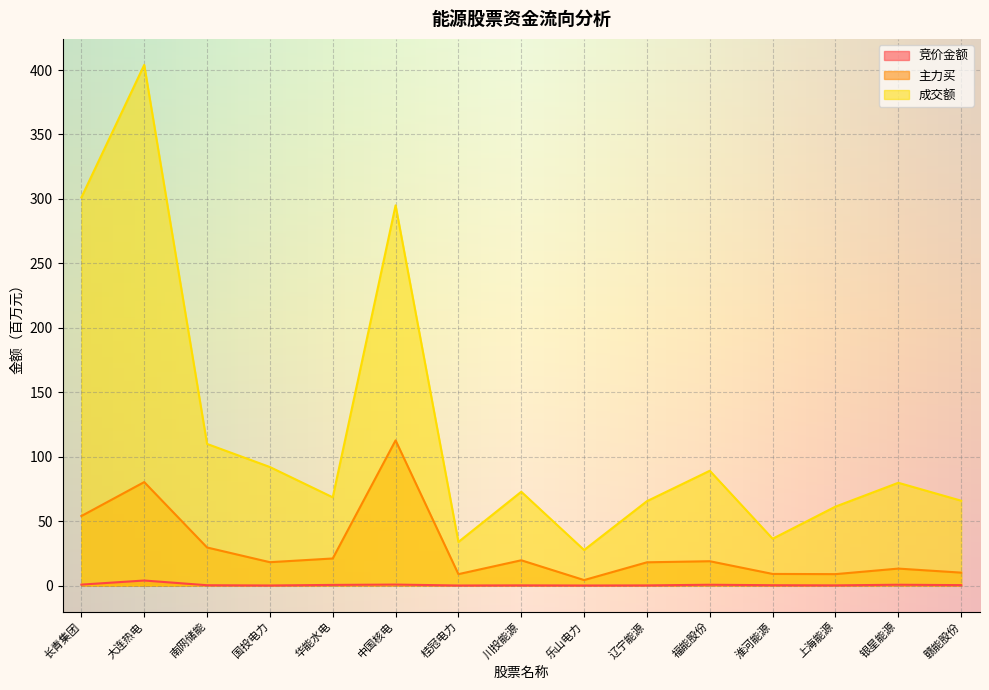

How many lines are shown in the chart?

3